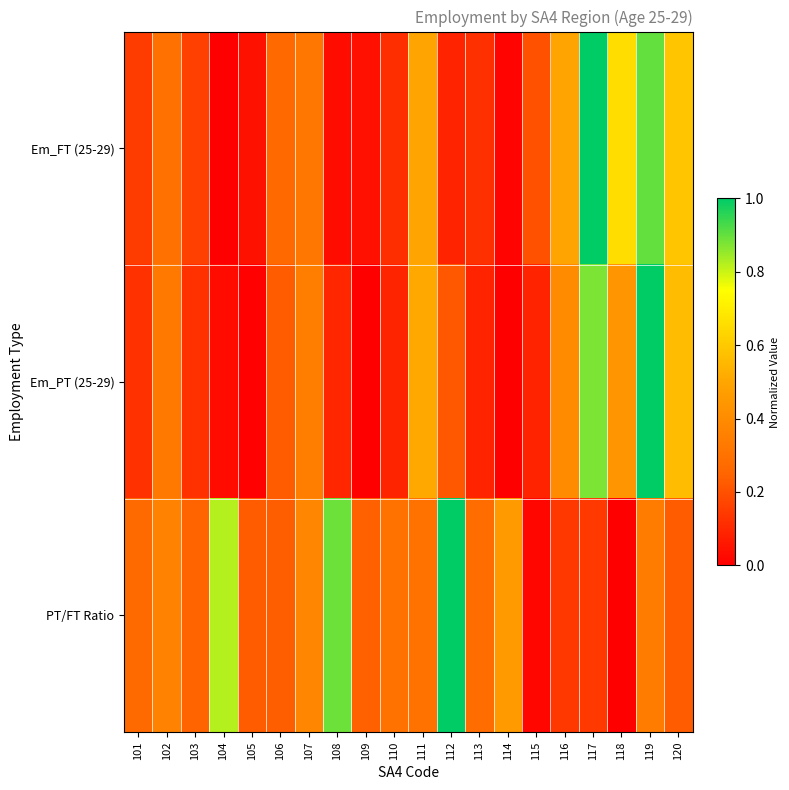

Reading left to right, what are all the values shown in this chart?

Em_FT (25-29): 101=0.2	102=0.3	103=0.2	104=0.0	105=0.0	106=0.3	107=0.3	108=0.0	109=0.0	110=0.1	111=0.5	112=0.1	113=0.1	114=0.0	115=0.2	116=0.5	117=1.0	118=0.7	119=0.9	120=0.6
Em_PT (25-29): 101=0.1	102=0.3	103=0.1	104=0.0	105=0.0	106=0.2	107=0.3	108=0.1	109=0.0	110=0.1	111=0.5	112=0.2	113=0.1	114=0.0	115=0.1	116=0.4	117=0.9	118=0.4	119=1.0	120=0.6
PT/FT Ratio: 101=0.3	102=0.4	103=0.2	104=0.8	105=0.2	106=0.2	107=0.4	108=0.9	109=0.2	110=0.3	111=0.3	112=1.0	113=0.3	114=0.5	115=0.0	116=0.1	117=0.1	118=0.0	119=0.3	120=0.2